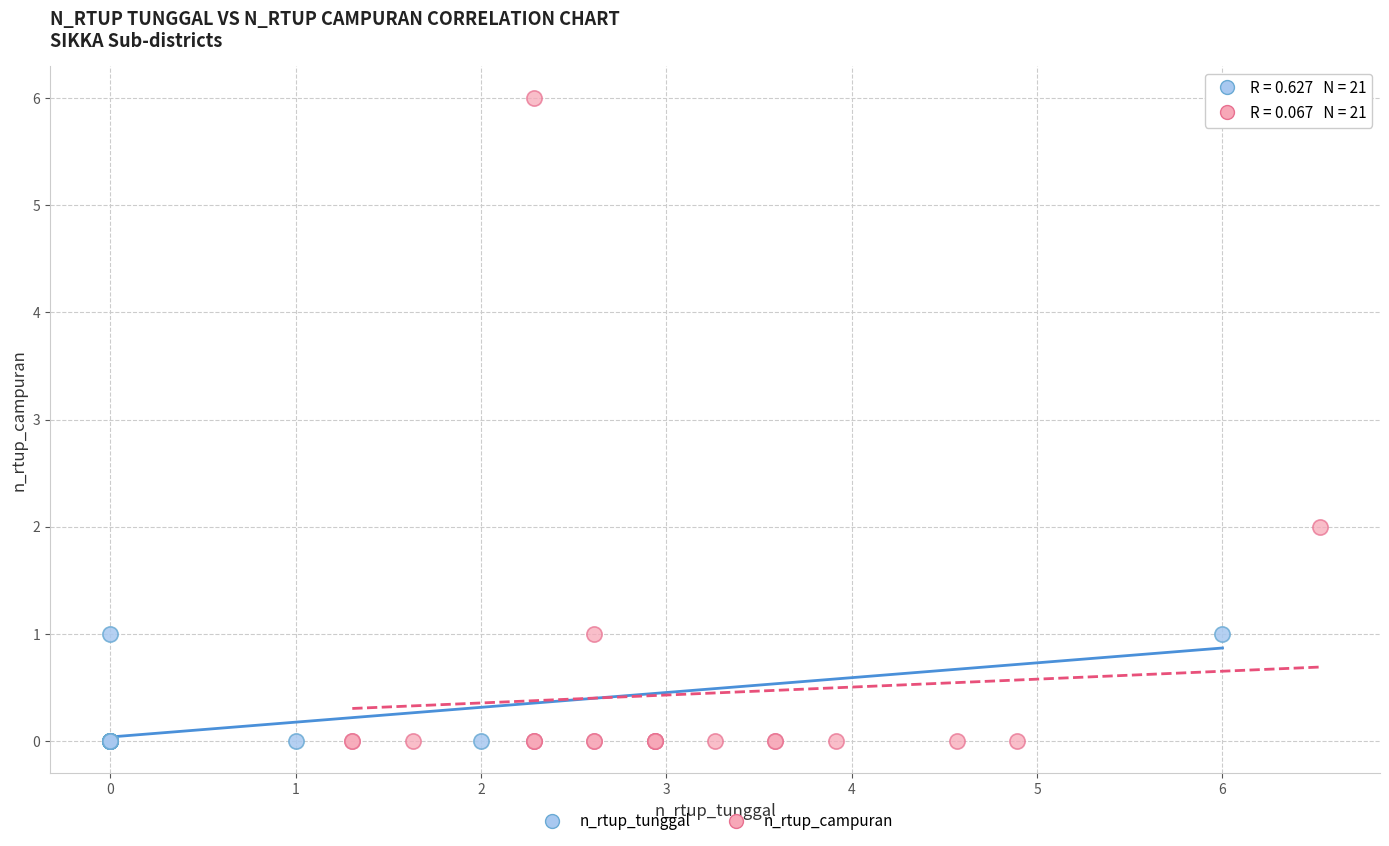

Which series reaches the maximum Y coordinate?

n_rtup_campuran